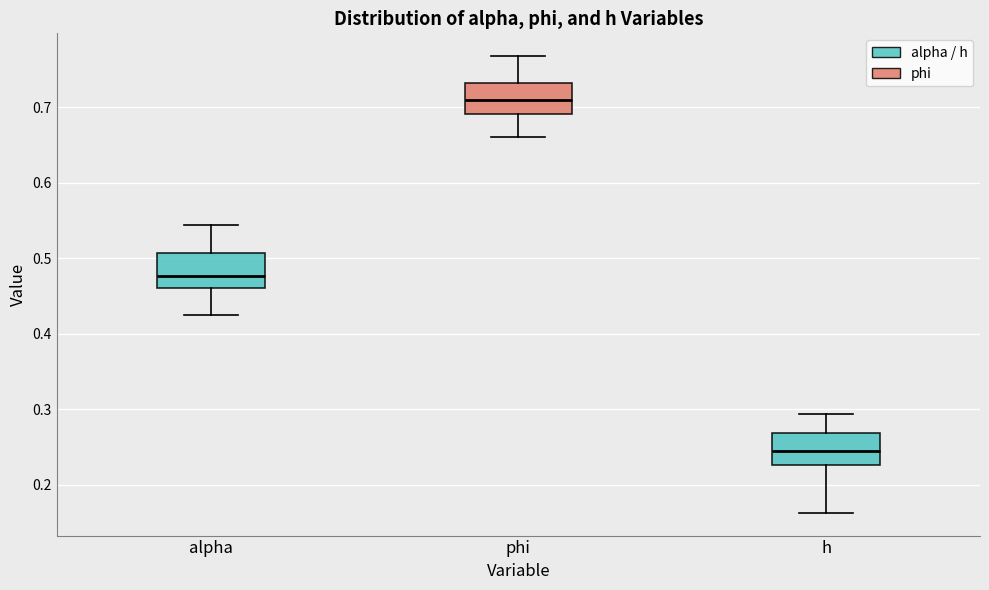

Reading left to right, transcribe this box plot: for each box, give where its median line is, the range the box spans, and where its two whiskers end, as read against the y-axis. The values are not printed on the chart, so give them approximately, as read against the axis.

alpha: median 0.48, box 0.46 to 0.51, whiskers 0.43 to 0.54
phi: median 0.71, box 0.69 to 0.73, whiskers 0.66 to 0.77
h: median 0.25, box 0.23 to 0.27, whiskers 0.16 to 0.29